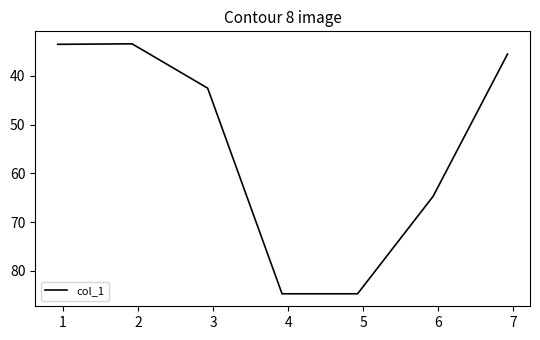

Count the number of data series in this chart.

1